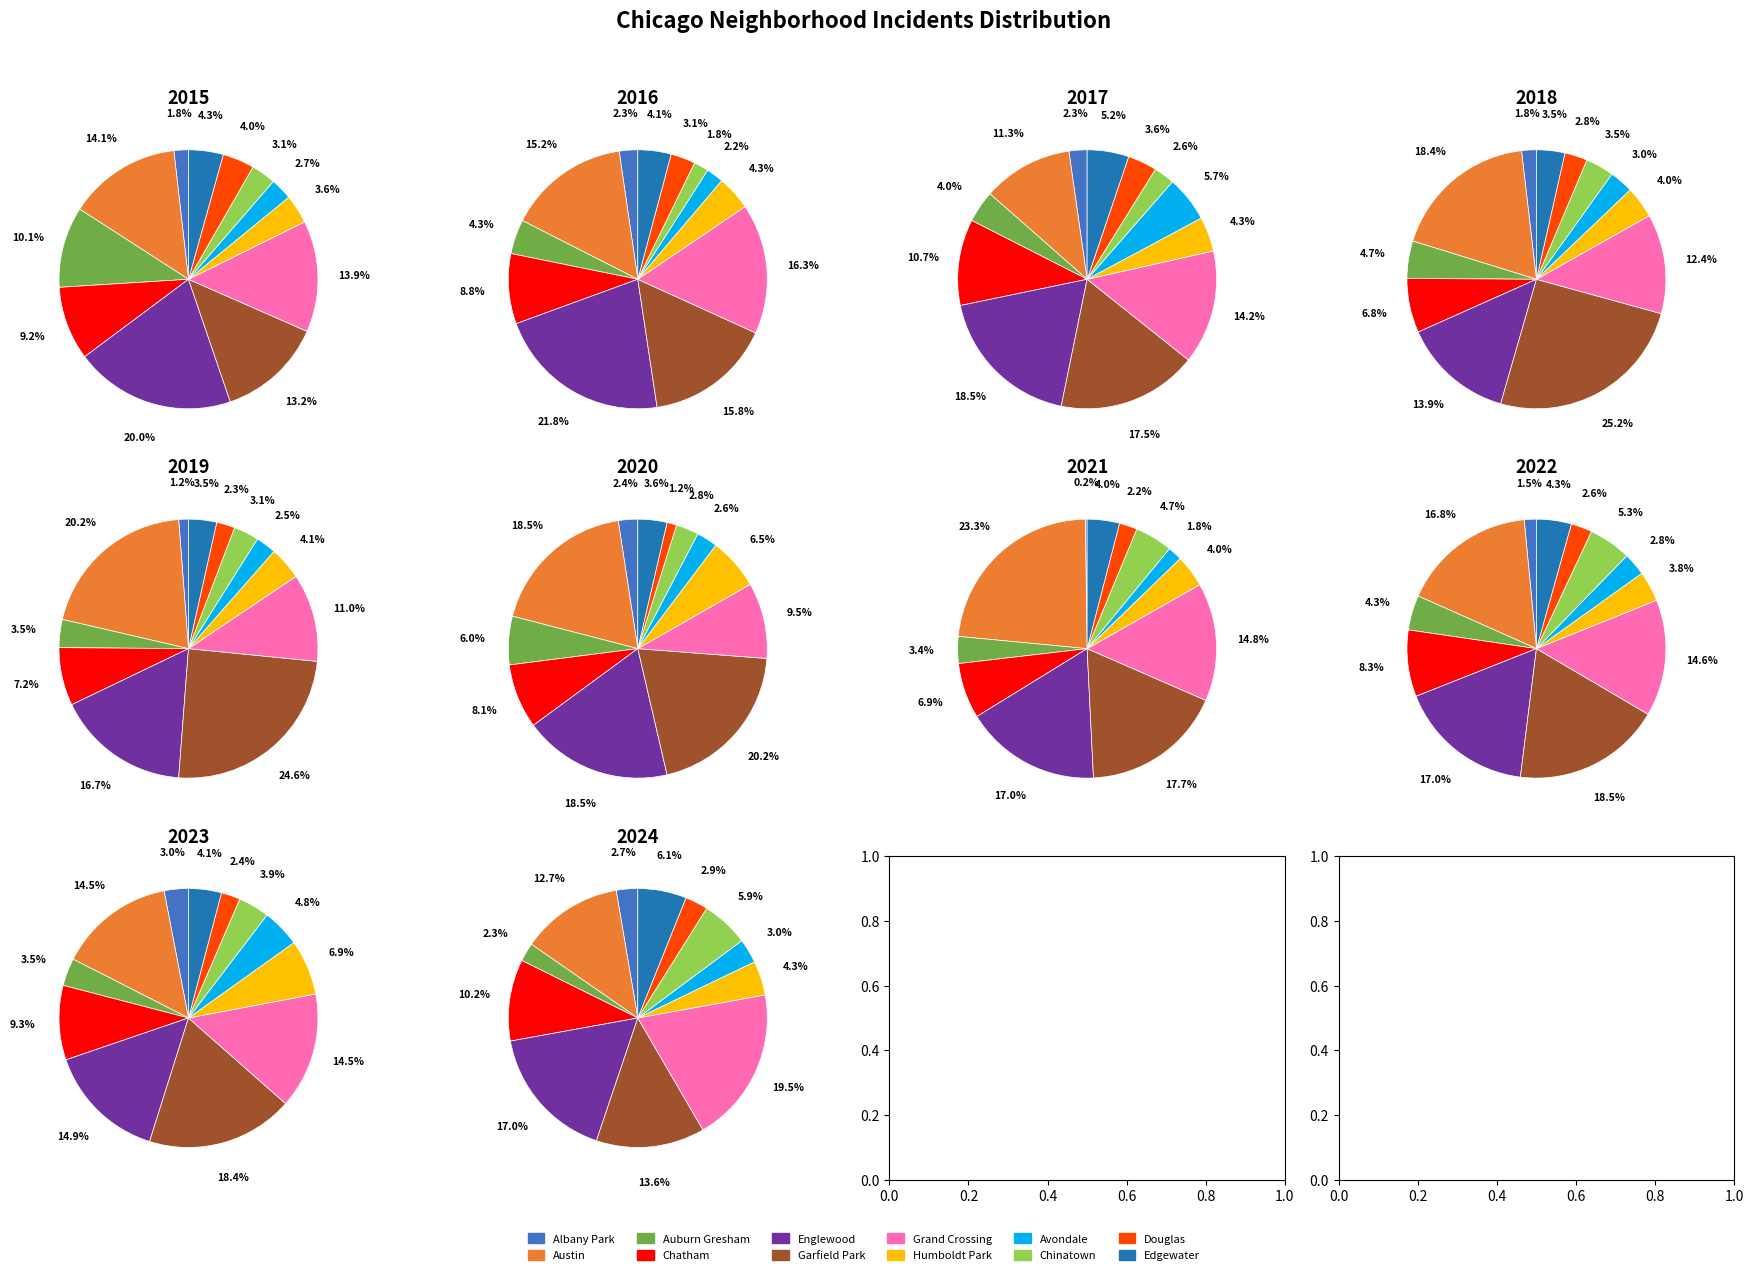

Which slice is the largest?

Englewood